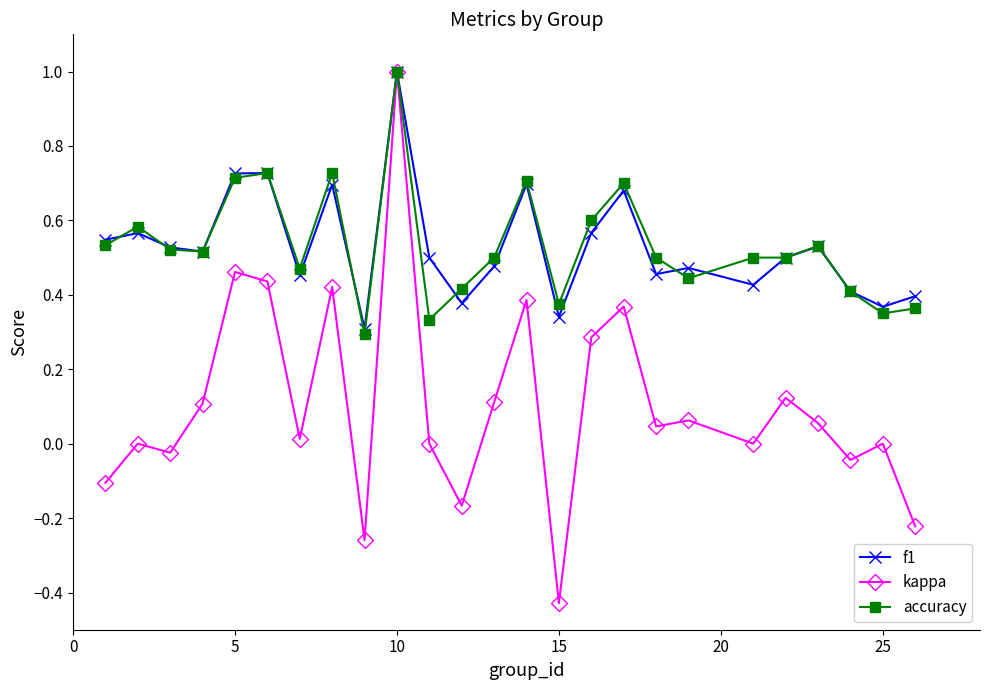

What is the greatest value displayed?

1.0